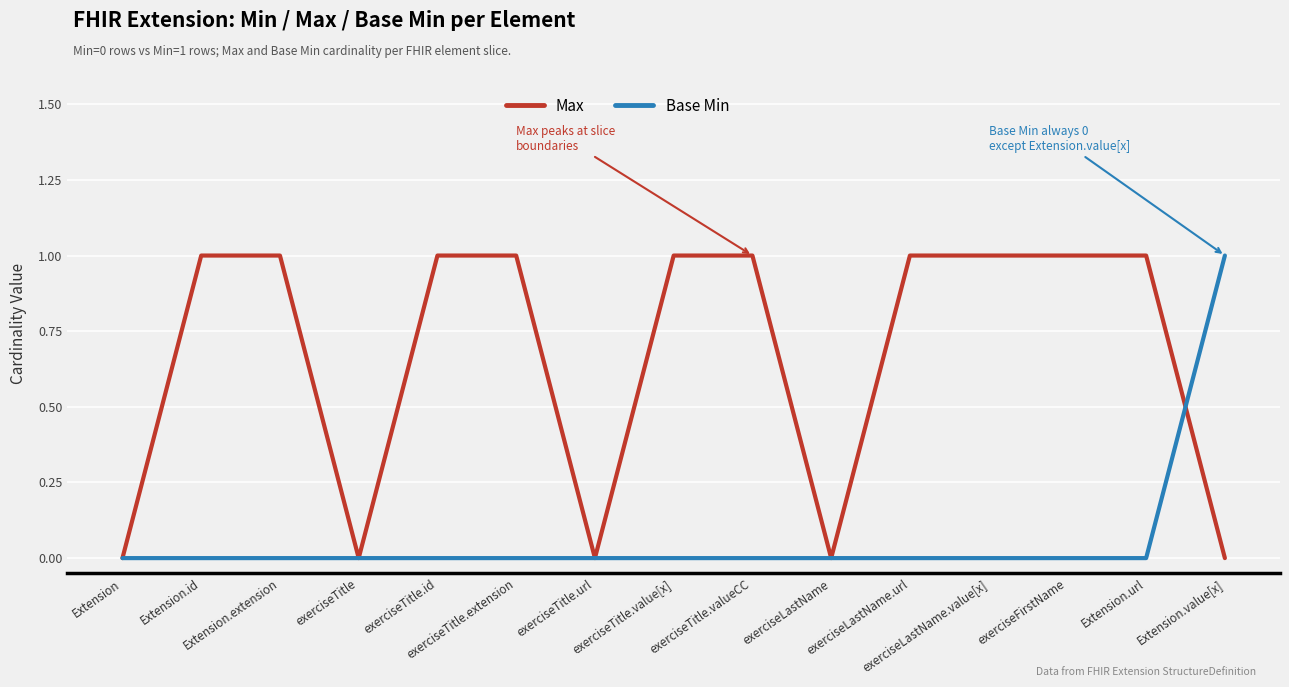

What is the sum of all Max values?

10